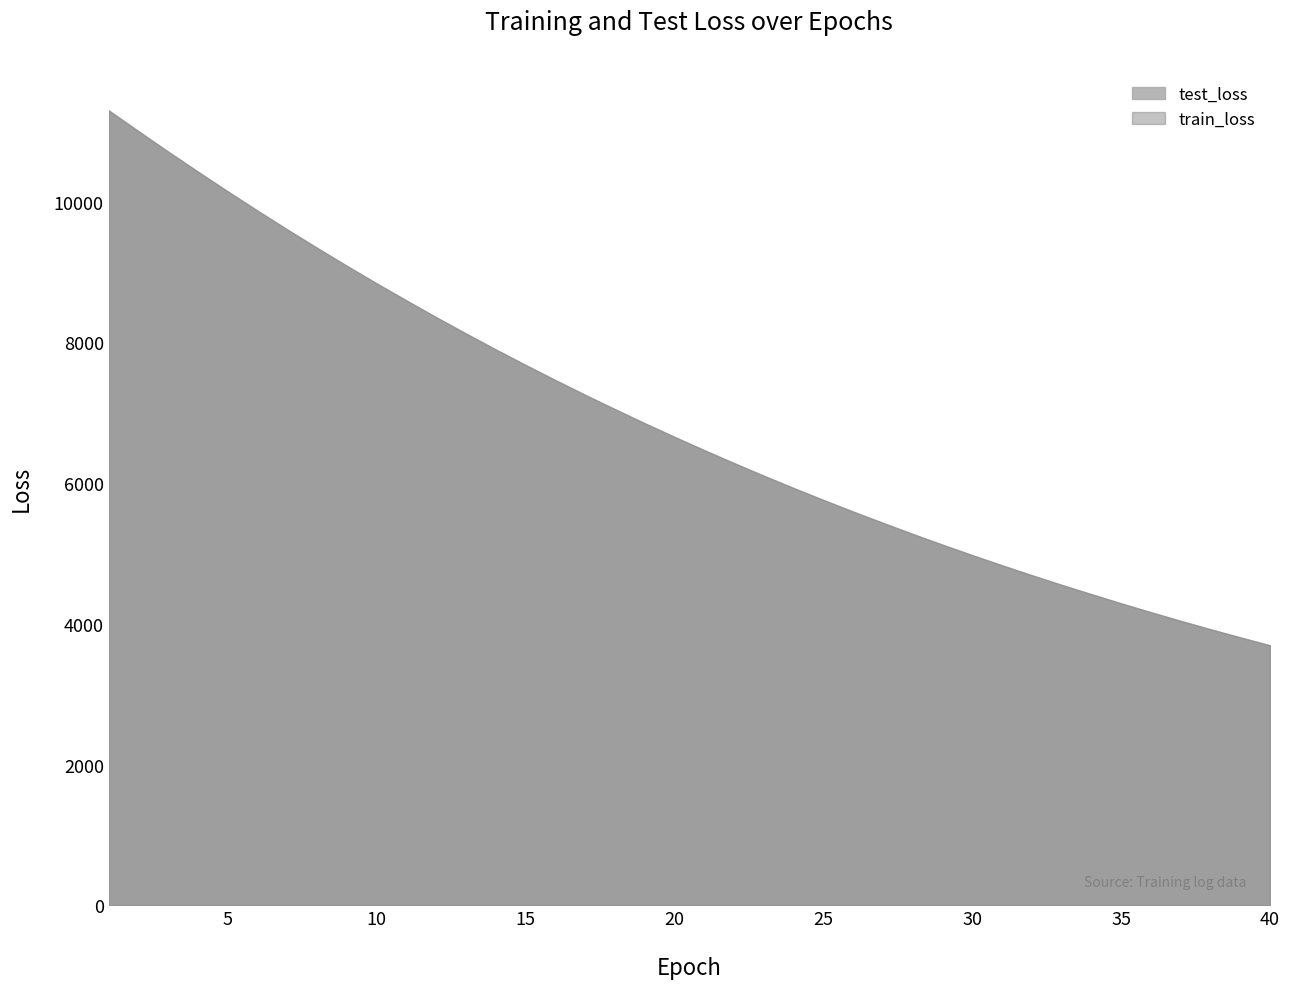

Between 40 and 20, which is larger?

20